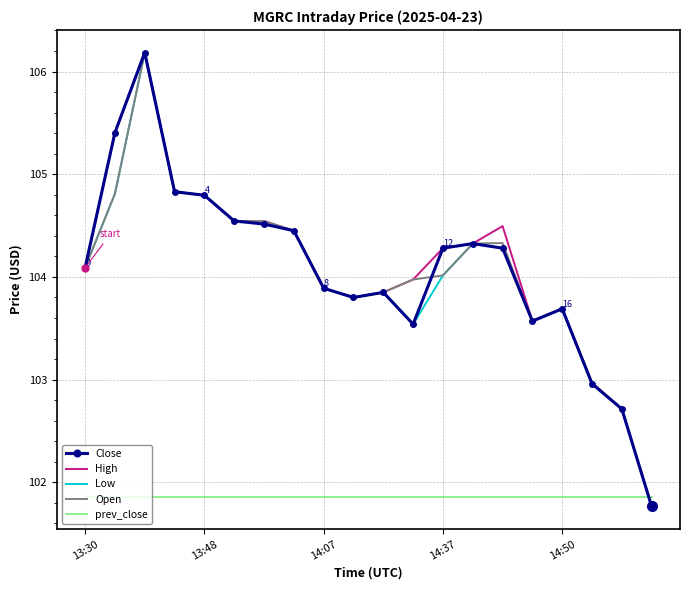

What is the lowest value of the High series?

101.8